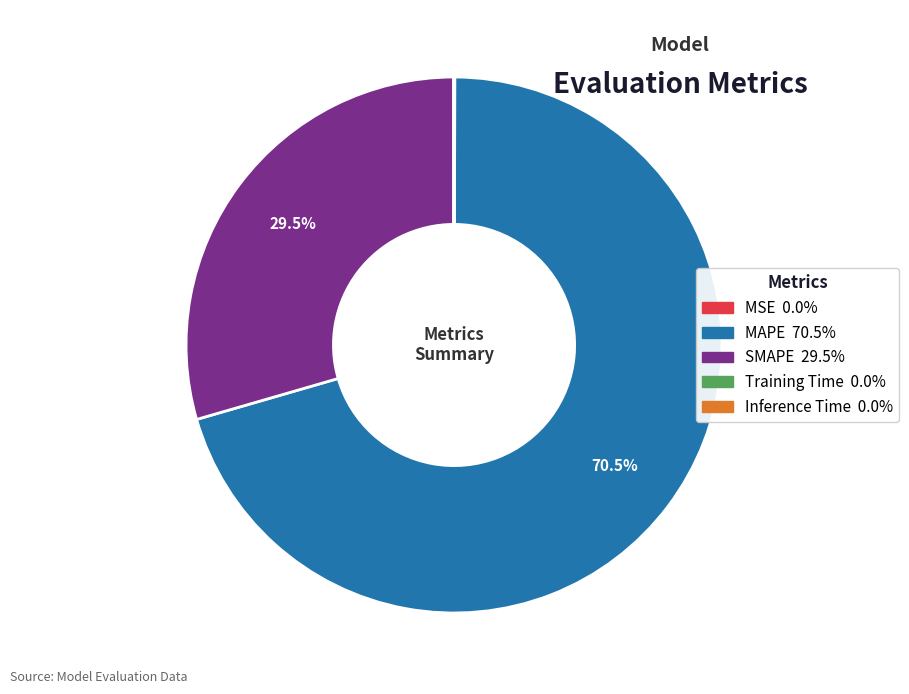

Which slice is the largest?

MAPE